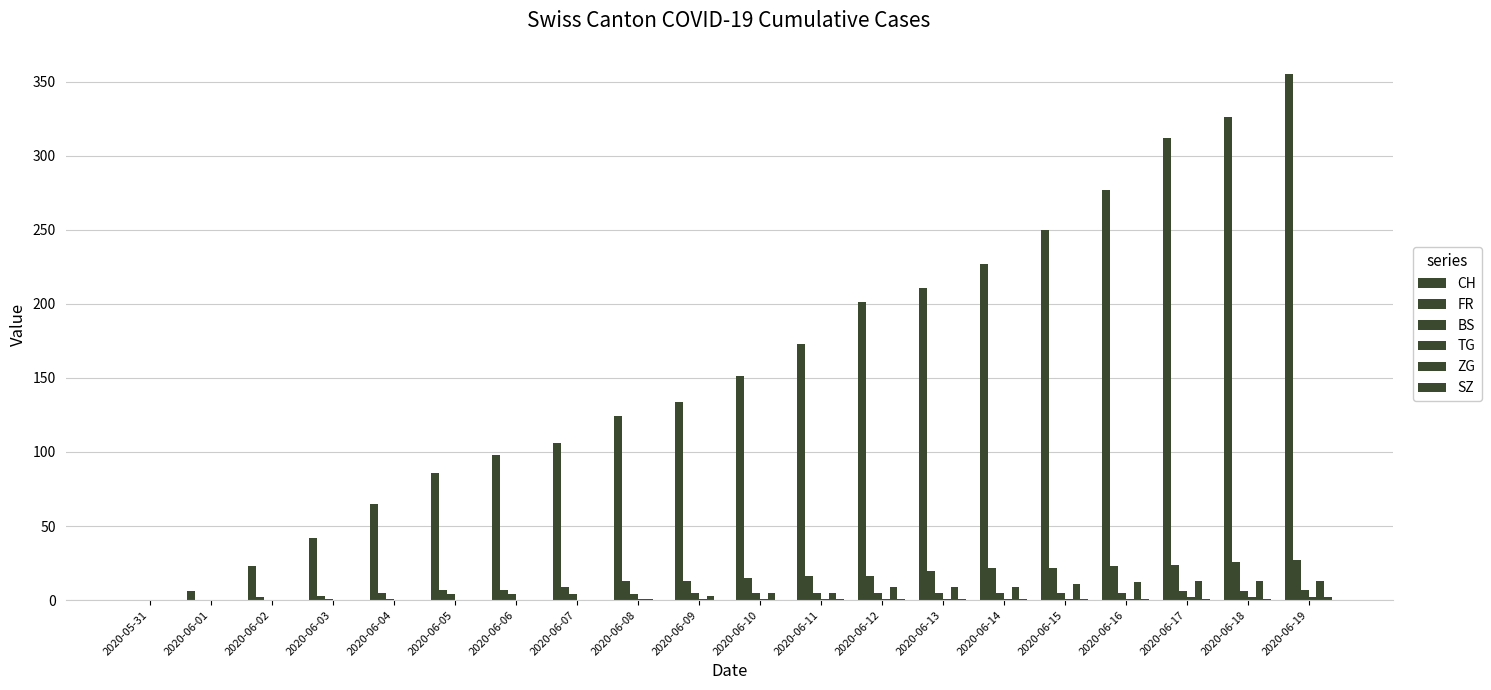

At which label does BS reach its peak?

2020-06-19